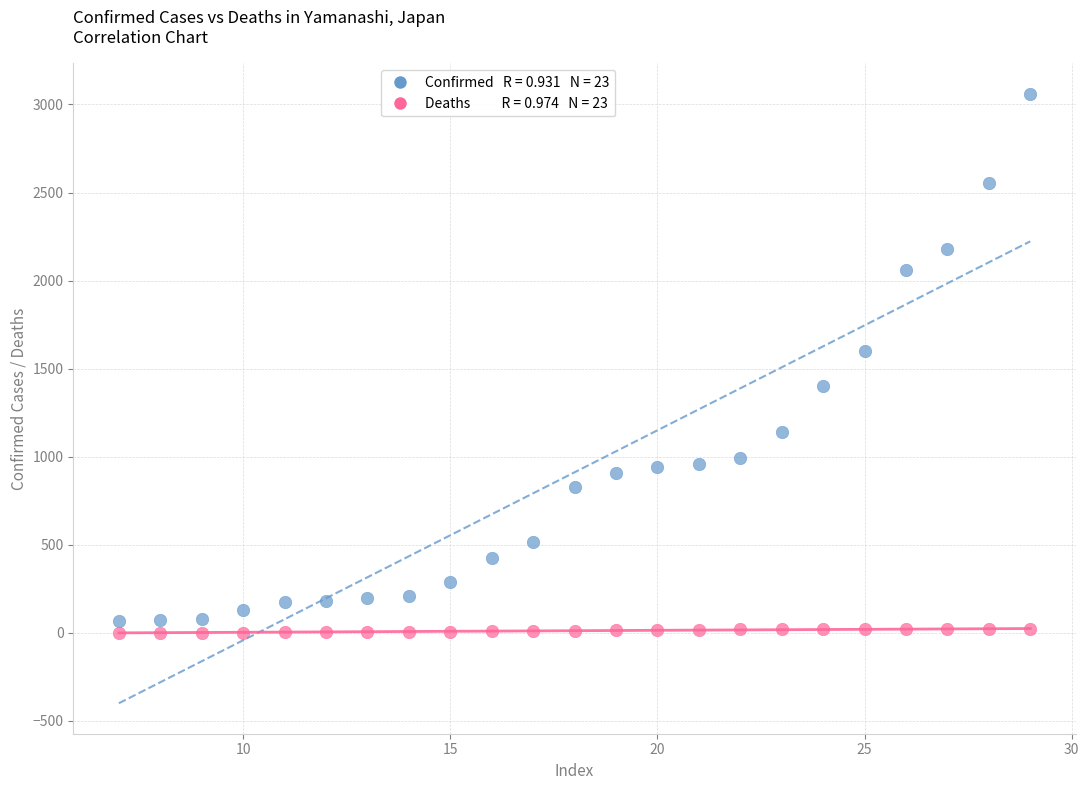

Across all data points, what is the range of Y values (max minus min)?

3059